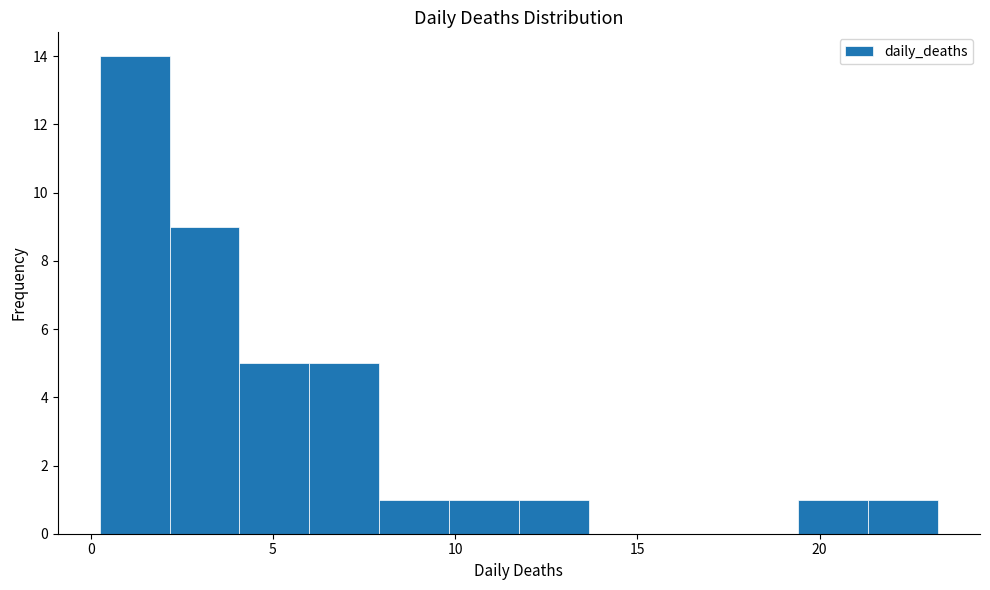

Read against the x-axis, roughly where is the centre of the tallest bar?

1.0